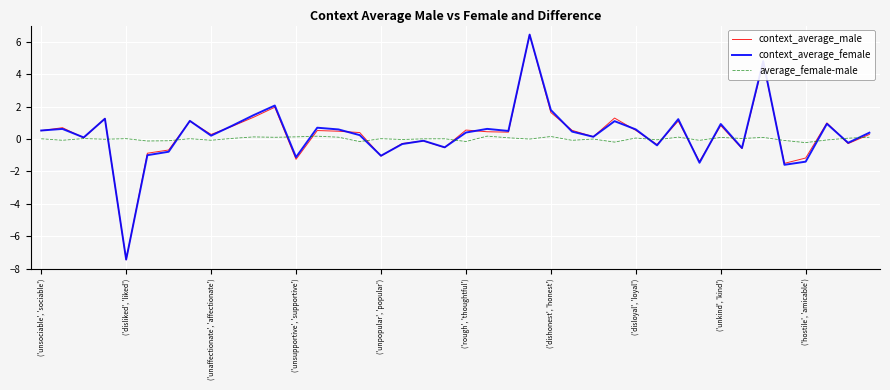

What is the lowest value of the context_average_female series?

-7.4